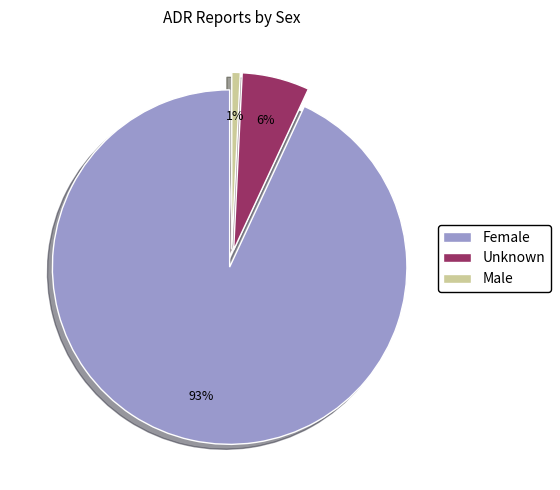

Is it true that Male is 1% of the pie?

True